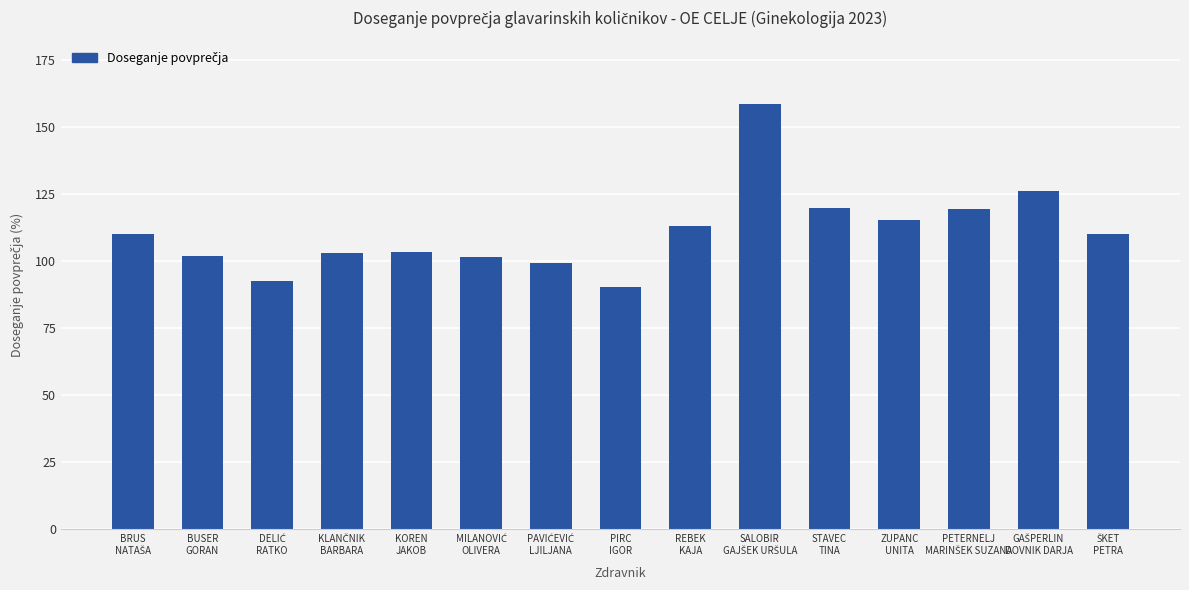

What is the difference between the maximum and minimum values?

68.1